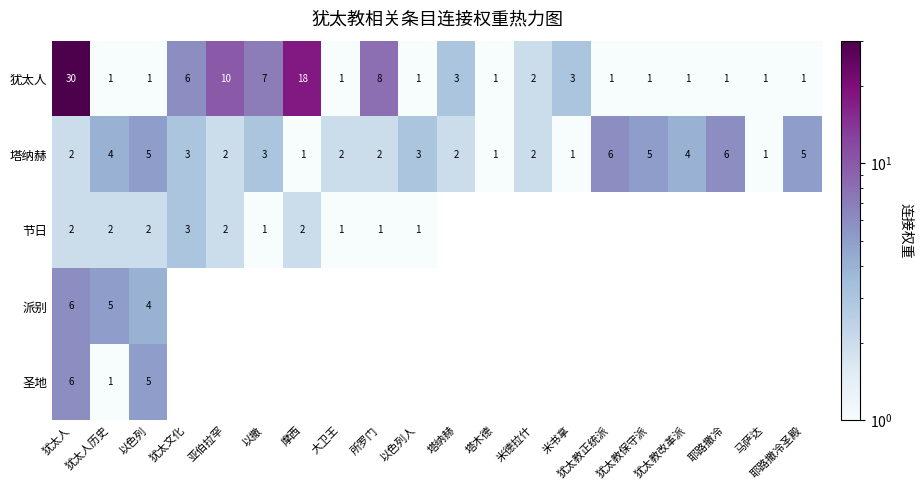

At which category is the sum across all series the highest?

犹太人